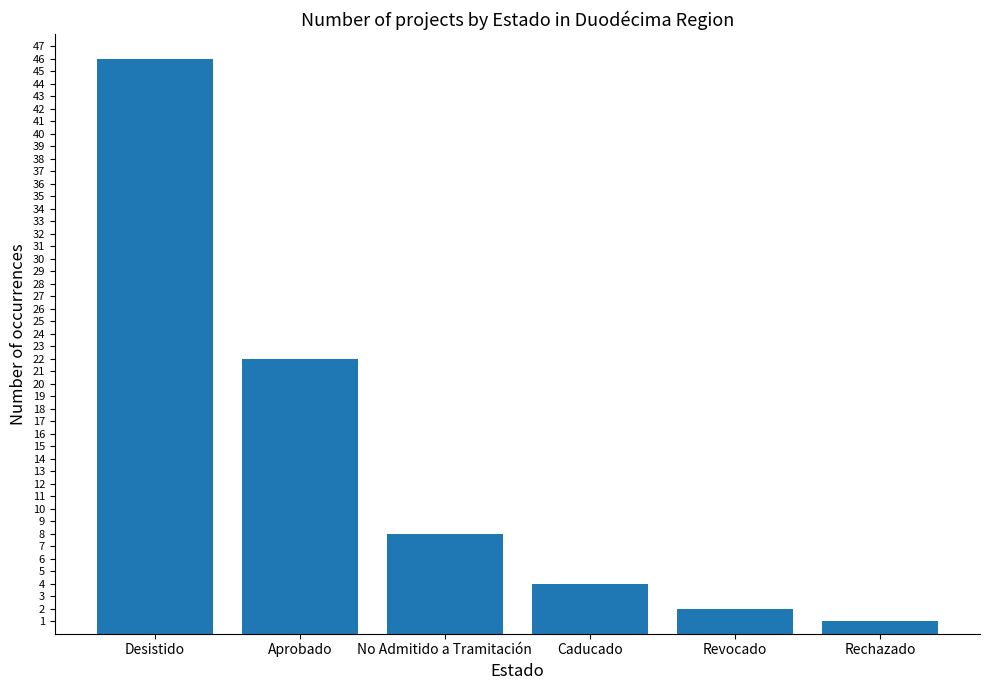

Are the bars grouped side by side (vs. stacked)?

No